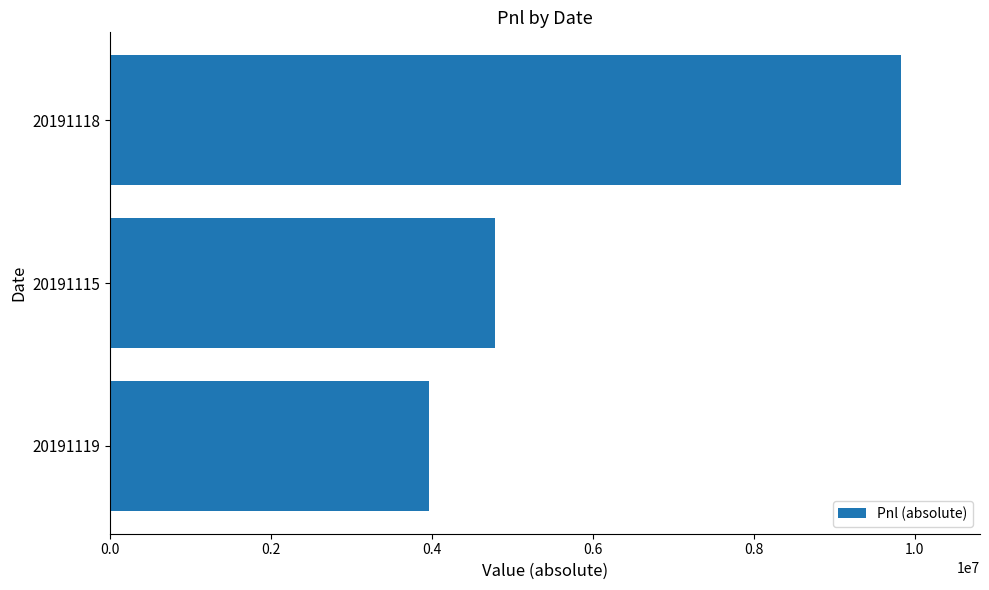

The value at 20191115 is 1582311.9. True or false?

False